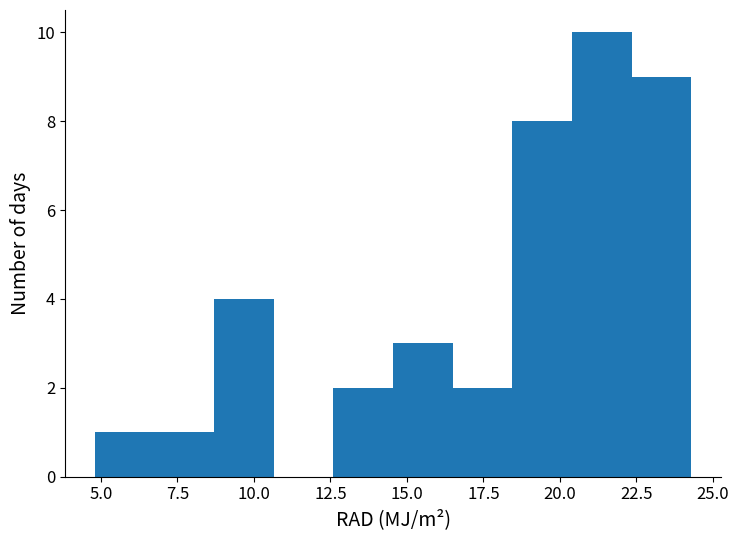

Around what value on the x-axis is the tallest bar? Give the approximate position of its centre, as read against the axis.

21.5